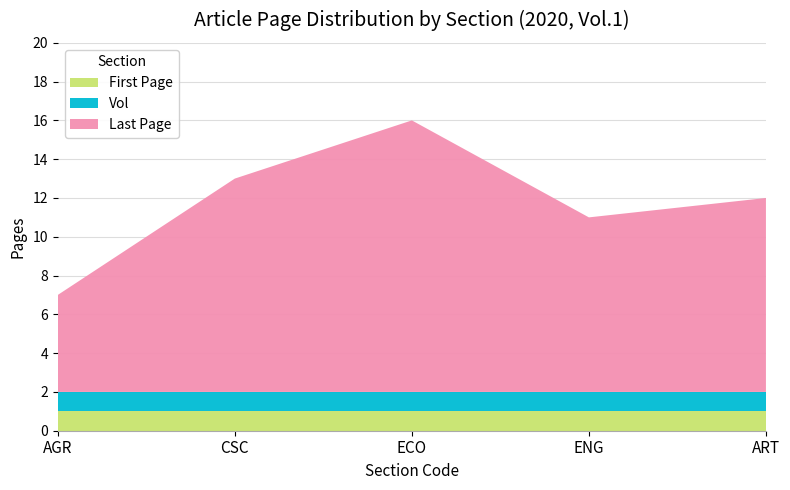

Reading left to right, what are all the values shown in this chart?

First Page: AGR=1	CSC=1	ECO=1	ENG=1	ART=1
Vol: AGR=1	CSC=1	ECO=1	ENG=1	ART=1
Last Page: AGR=5	CSC=11	ECO=14	ENG=9	ART=10